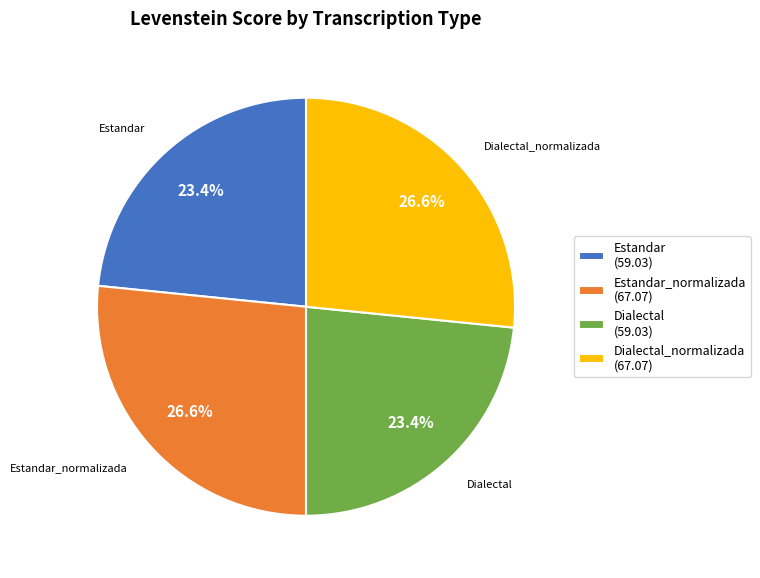

Does any single category account for the majority?

No